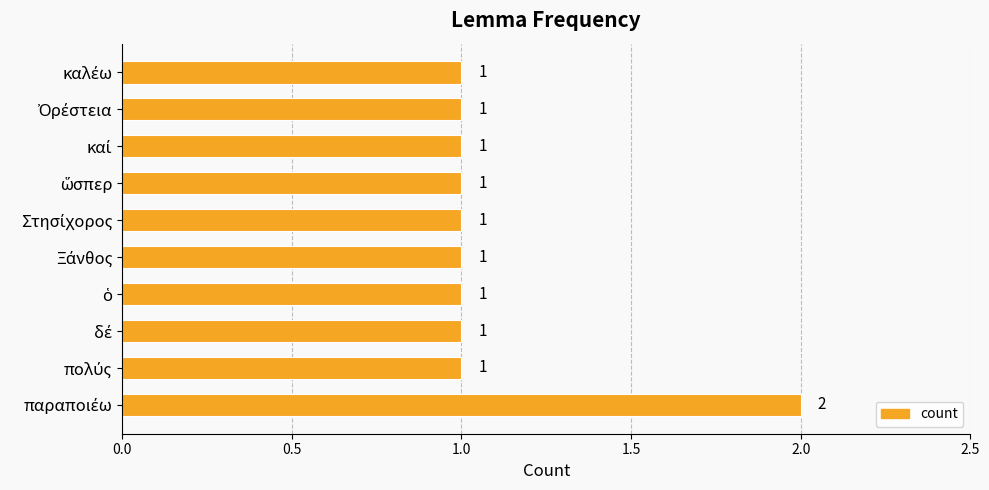

What is the difference between the maximum and minimum values?

1